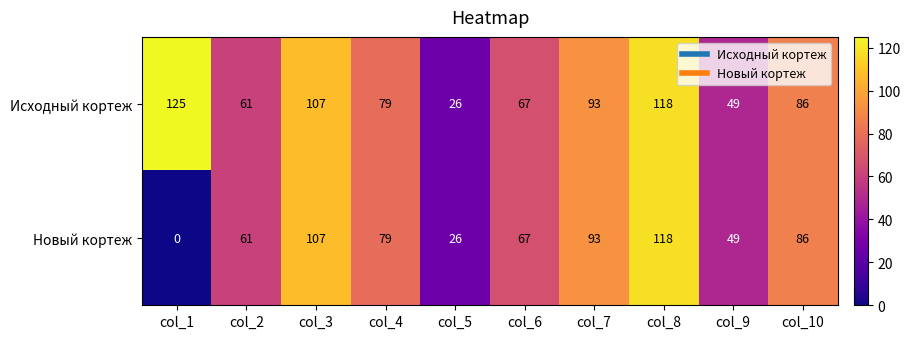

Where is Новый кортеж nearest to the value 59?

col_2